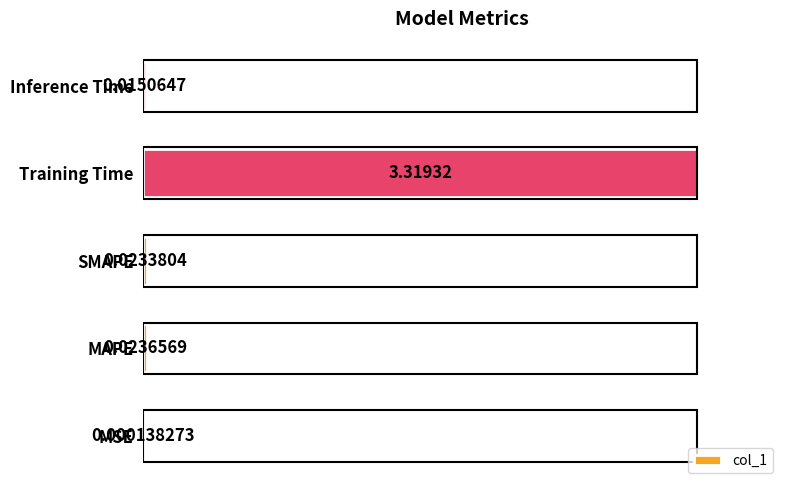

Between MSE and MAPE, which is larger?

MAPE